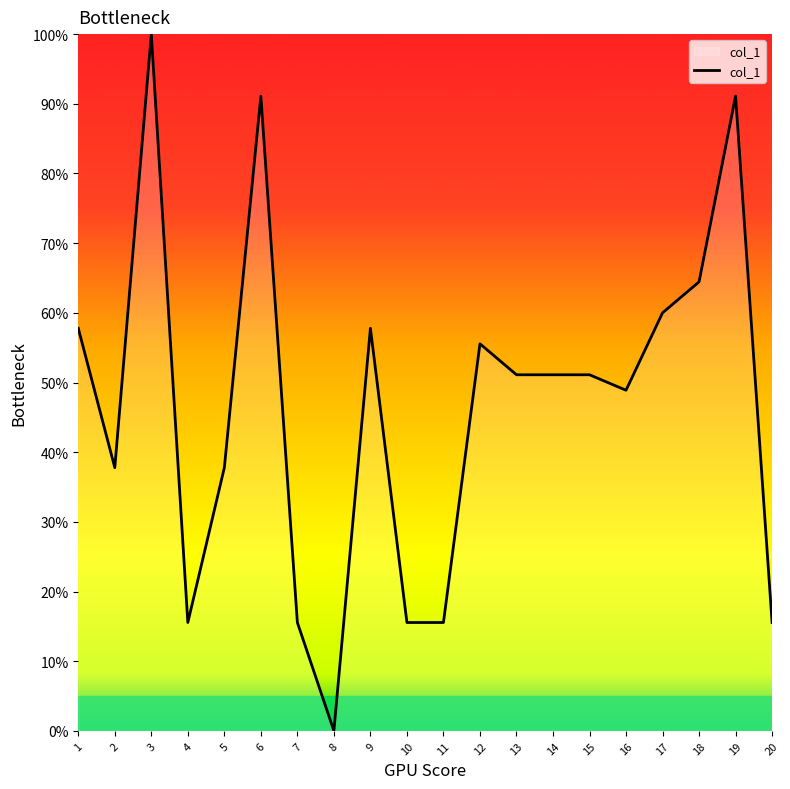

What is the sum of all values?

933.3